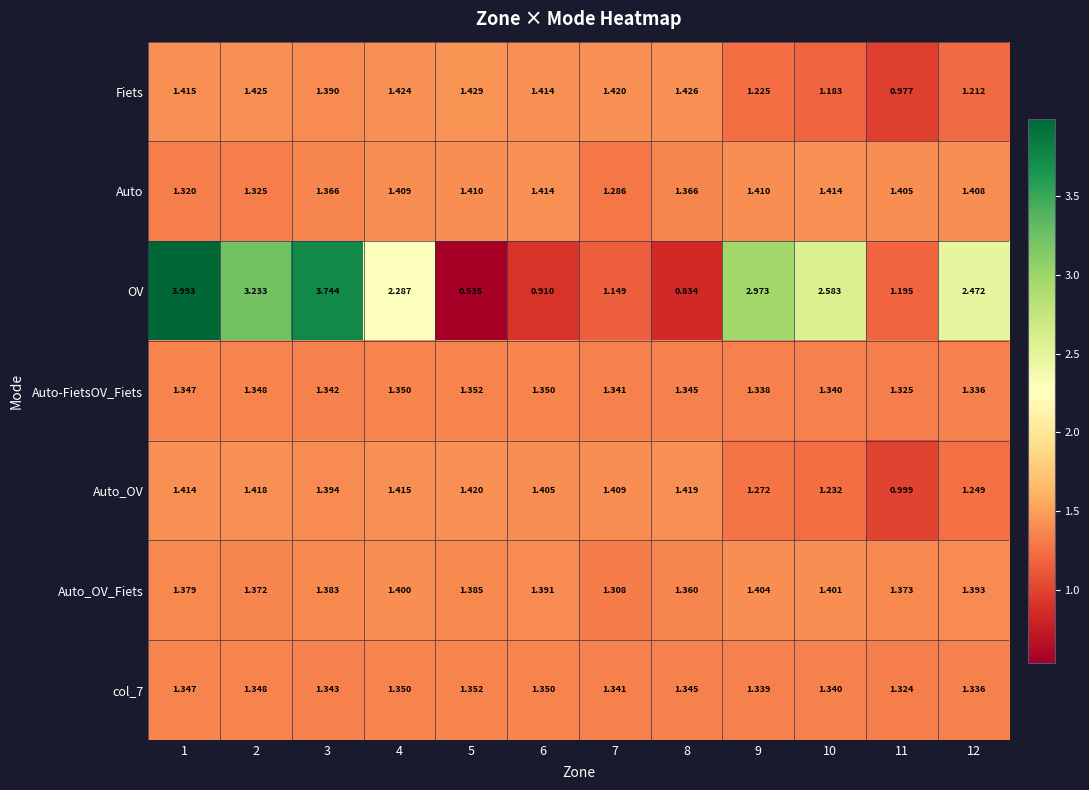

Which series changed the most between 8 and 10?

OV